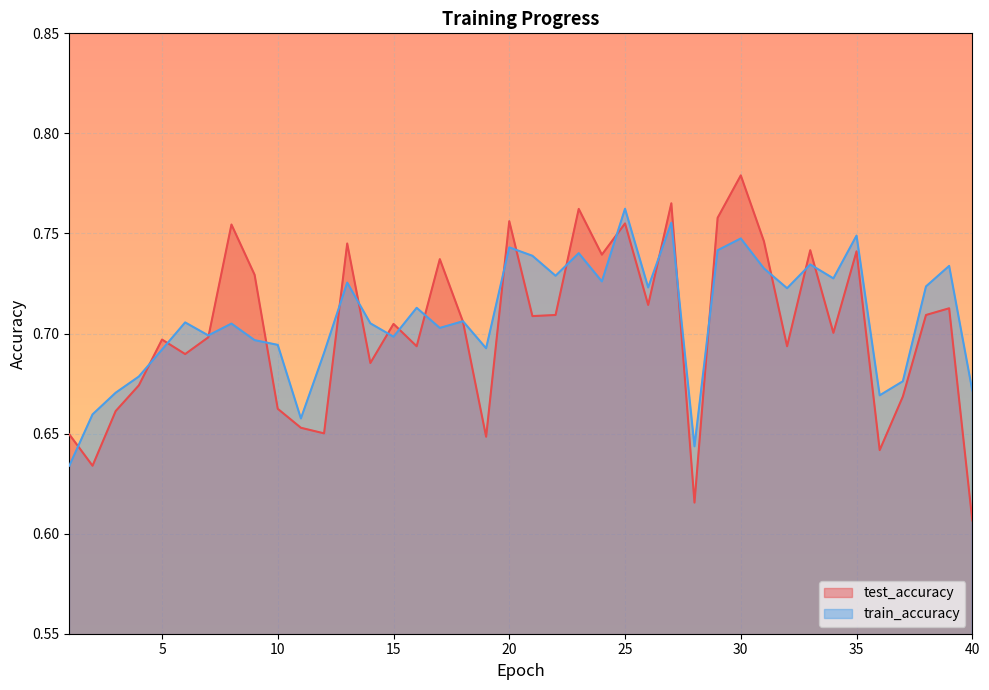

What is the value of the train_accuracy point at the 4th from the left?

0.7